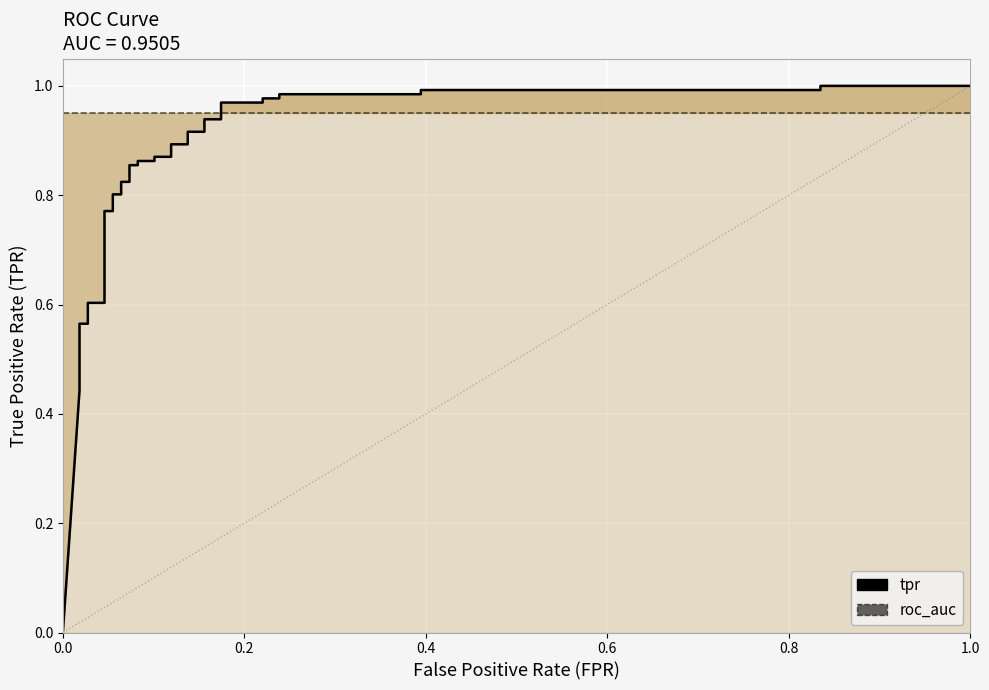

Rank the series by their maximum value, from lowest to highest.

roc_auc, tpr